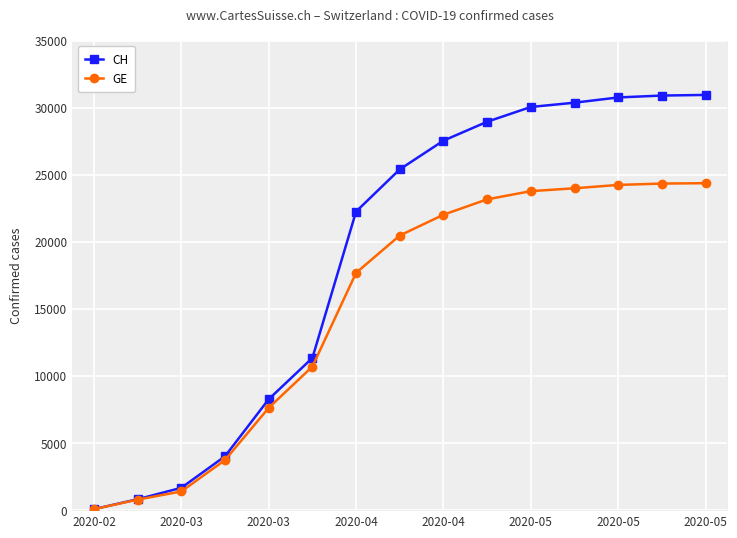

At which category is the sum across all series the highest?

2020-05